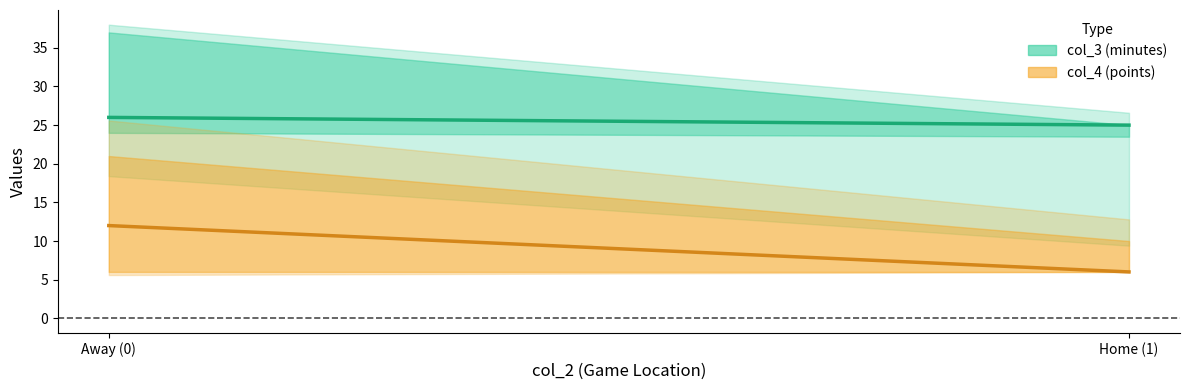

Which series has the largest total across all categories?

col_3 mean